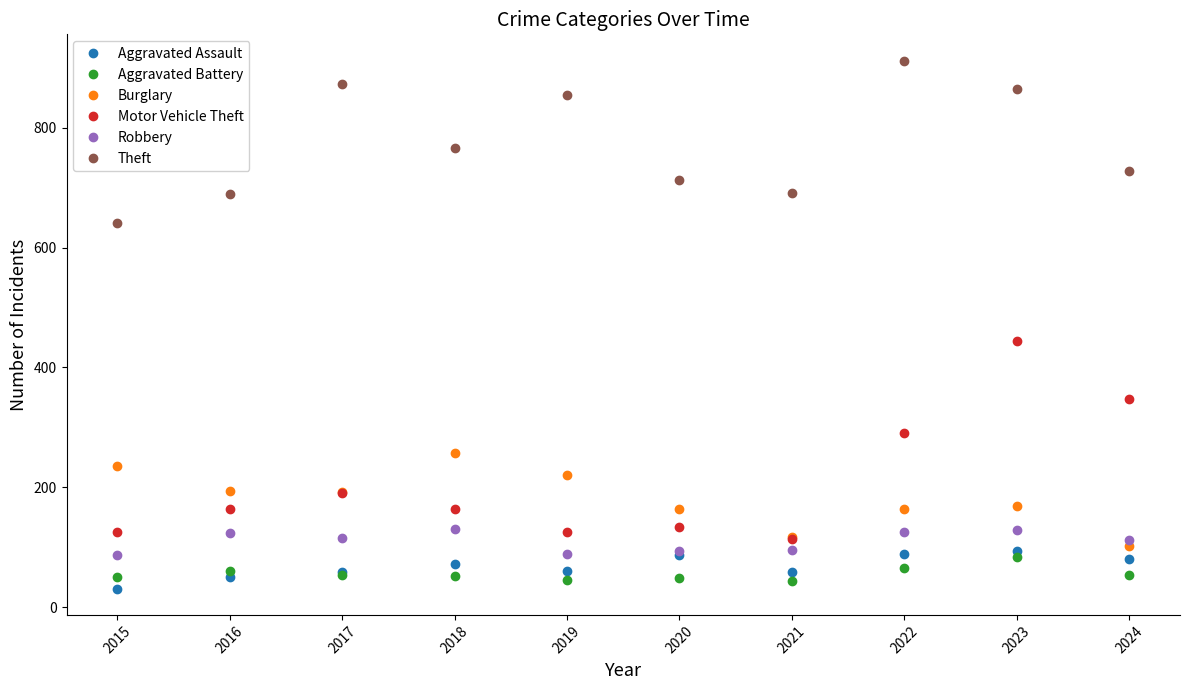

Does the chart display data point markers on the line(s)?

Yes